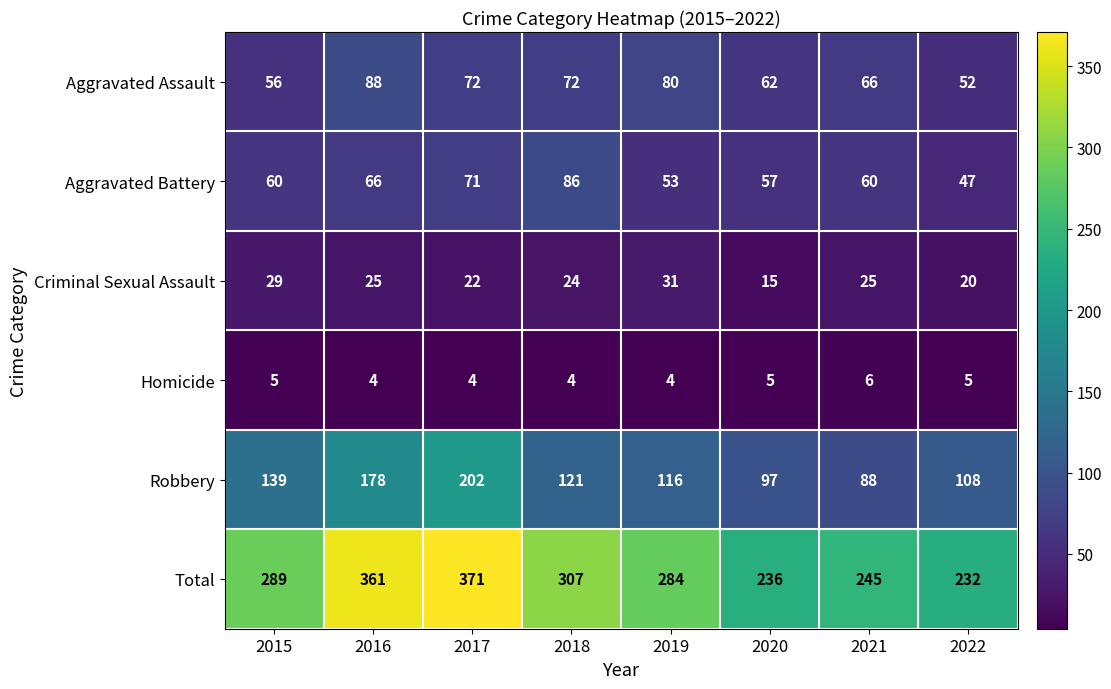

List the series in order of their peak value, lowest first.

Homicide, Criminal Sexual Assault, Aggravated Battery, Aggravated Assault, Robbery, Total